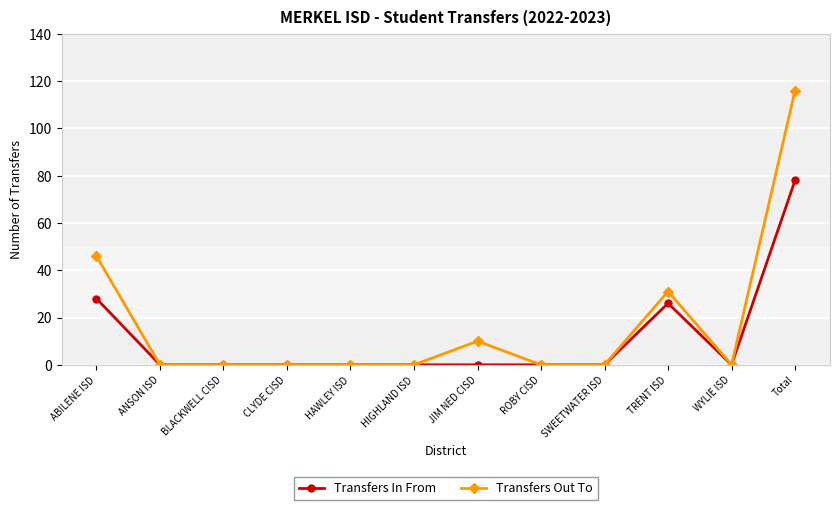

At which label is Transfers Out To closest to 58?

ABILENE ISD